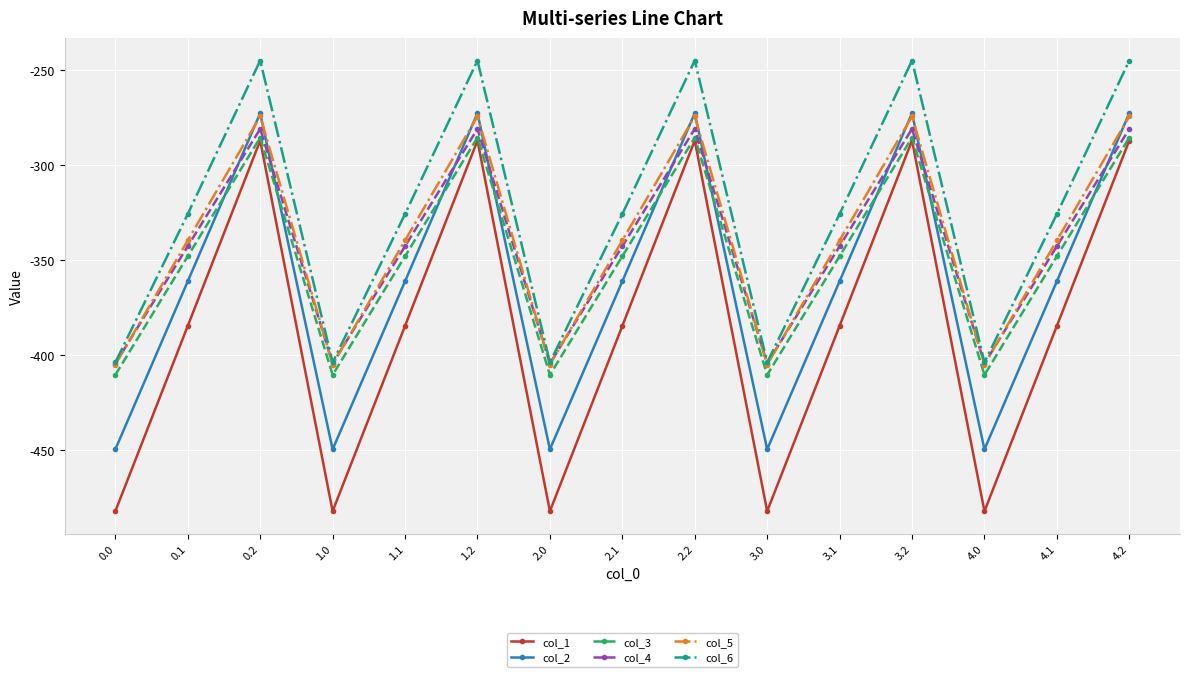

At which category does col_1 reach its first local peak?

0.2